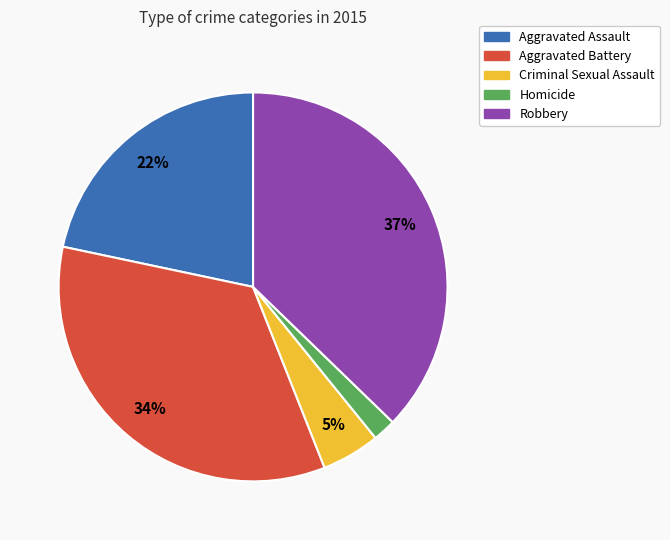

How many segments does this pie chart have?

5